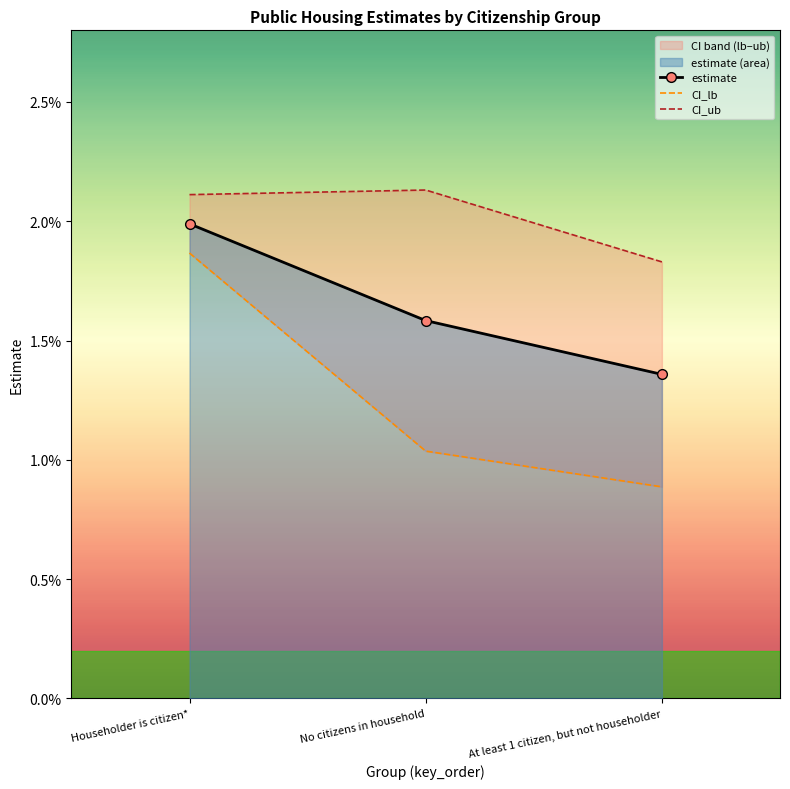

Rank the series by their average value, from highest to lowest.

CI_ub, estimate, CI_lb